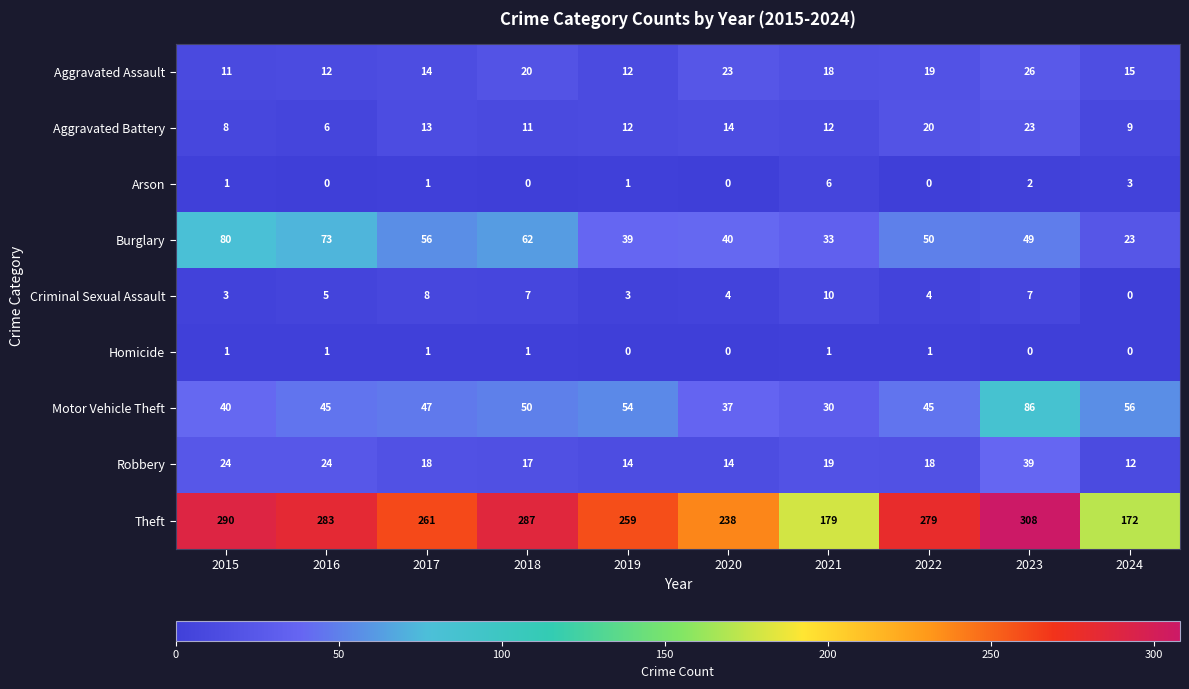

The Robbery series shows 14 at 2019. True or false?

True